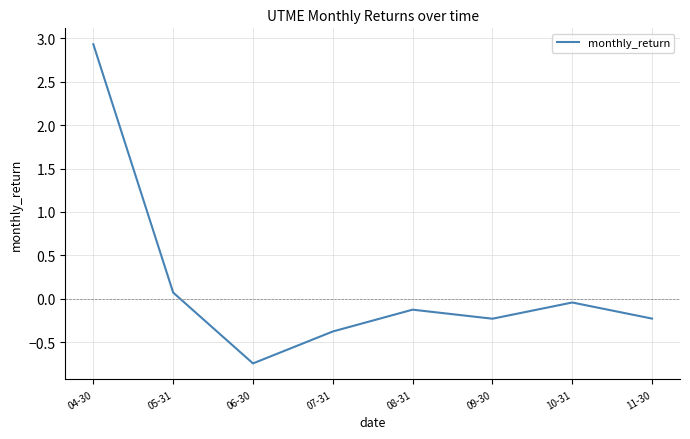

Where is the data nearest to the value 1?

05-31